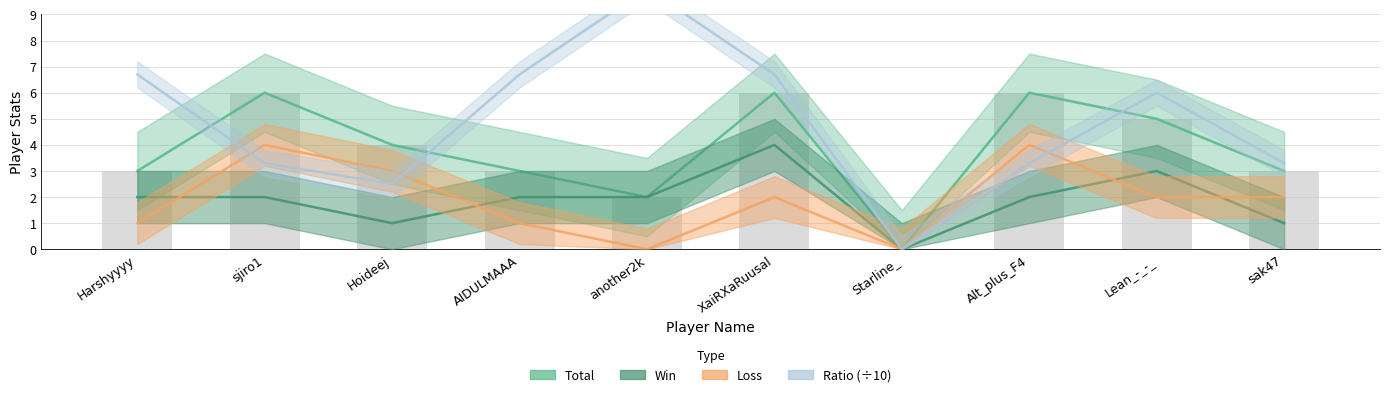

Which has a higher value, XaiRXaRuusal or Harshyyyy?

XaiRXaRuusal